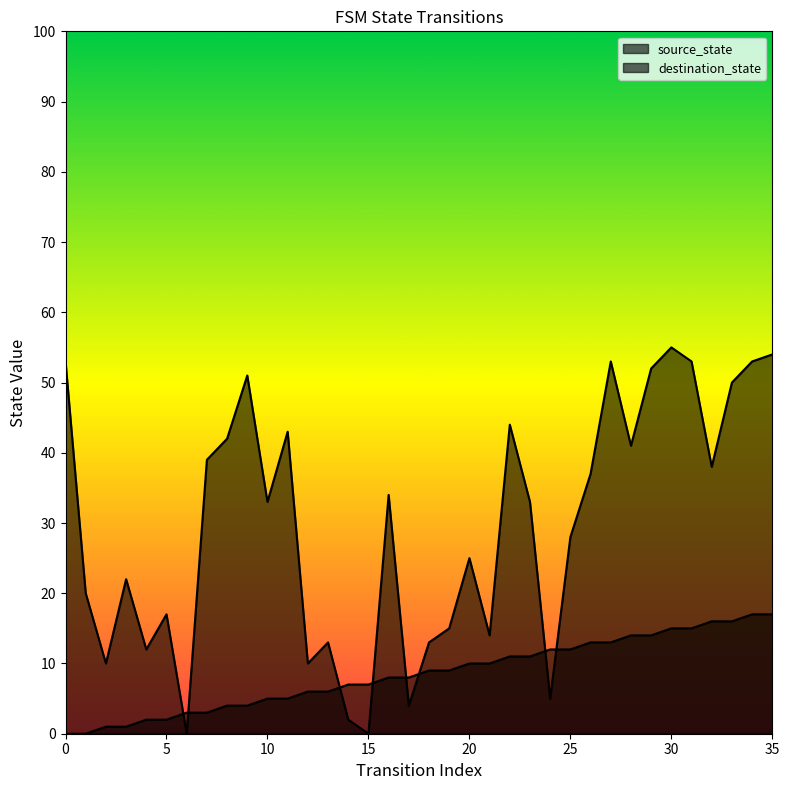

List the series in order of their peak value, highest first.

destination_state, source_state